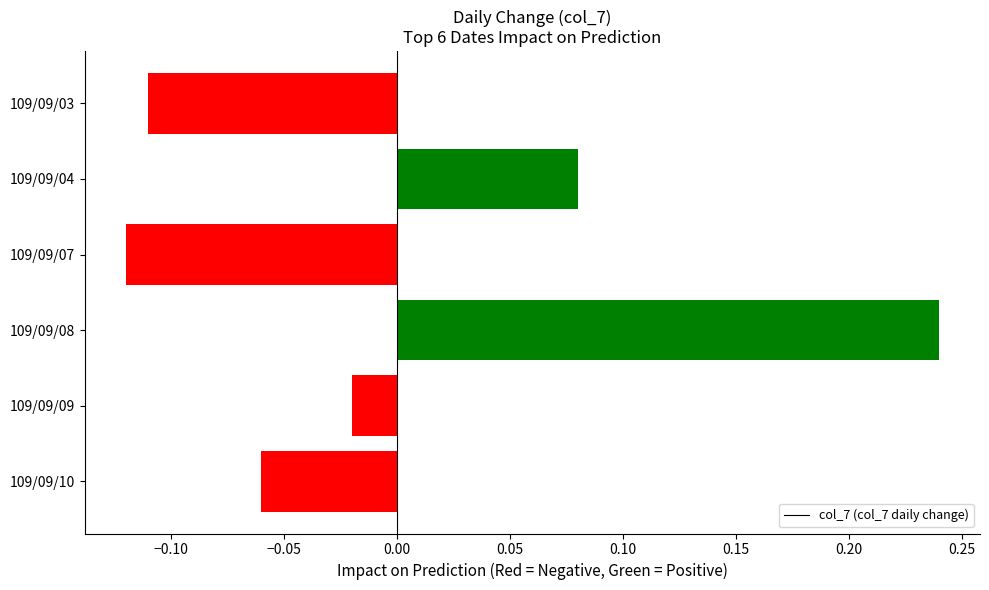

At which label is the value closest to 0?

109/09/09